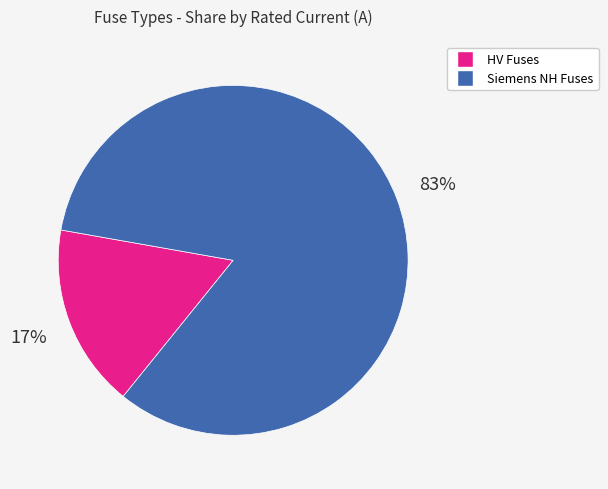

Is there any slice that represents more than half of the pie?

Yes